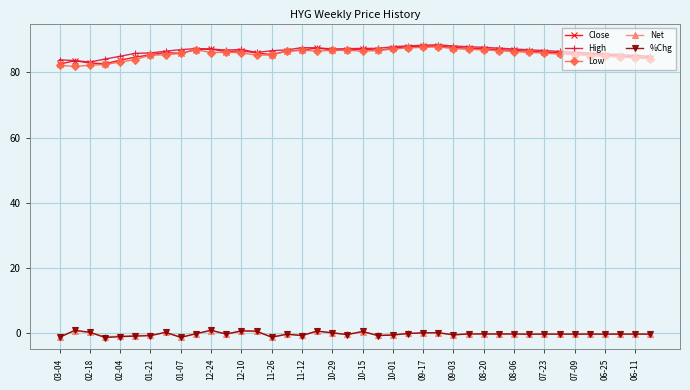

True or false: High and %Chg intersect in this chart.

False